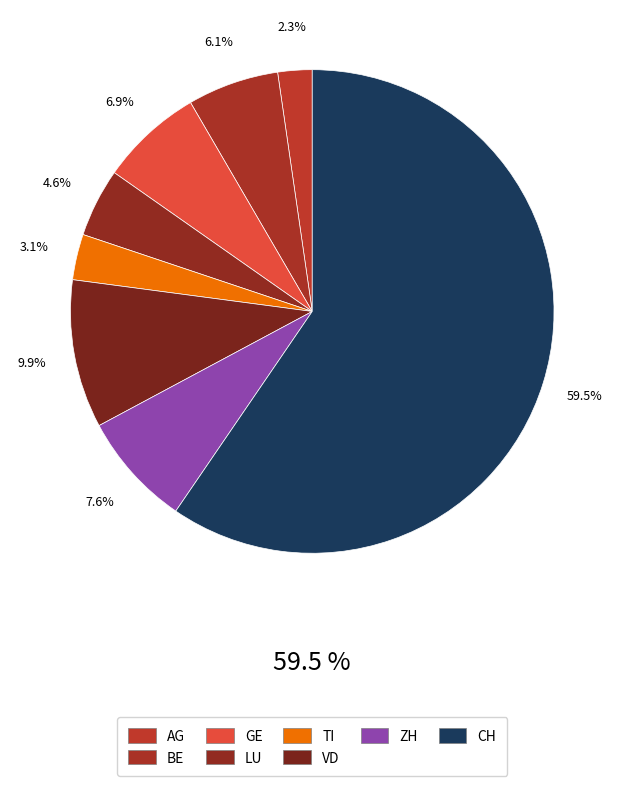

Rank the categories by value from lowest to highest.

AG, TI, LU, BE, GE, ZH, VD, CH